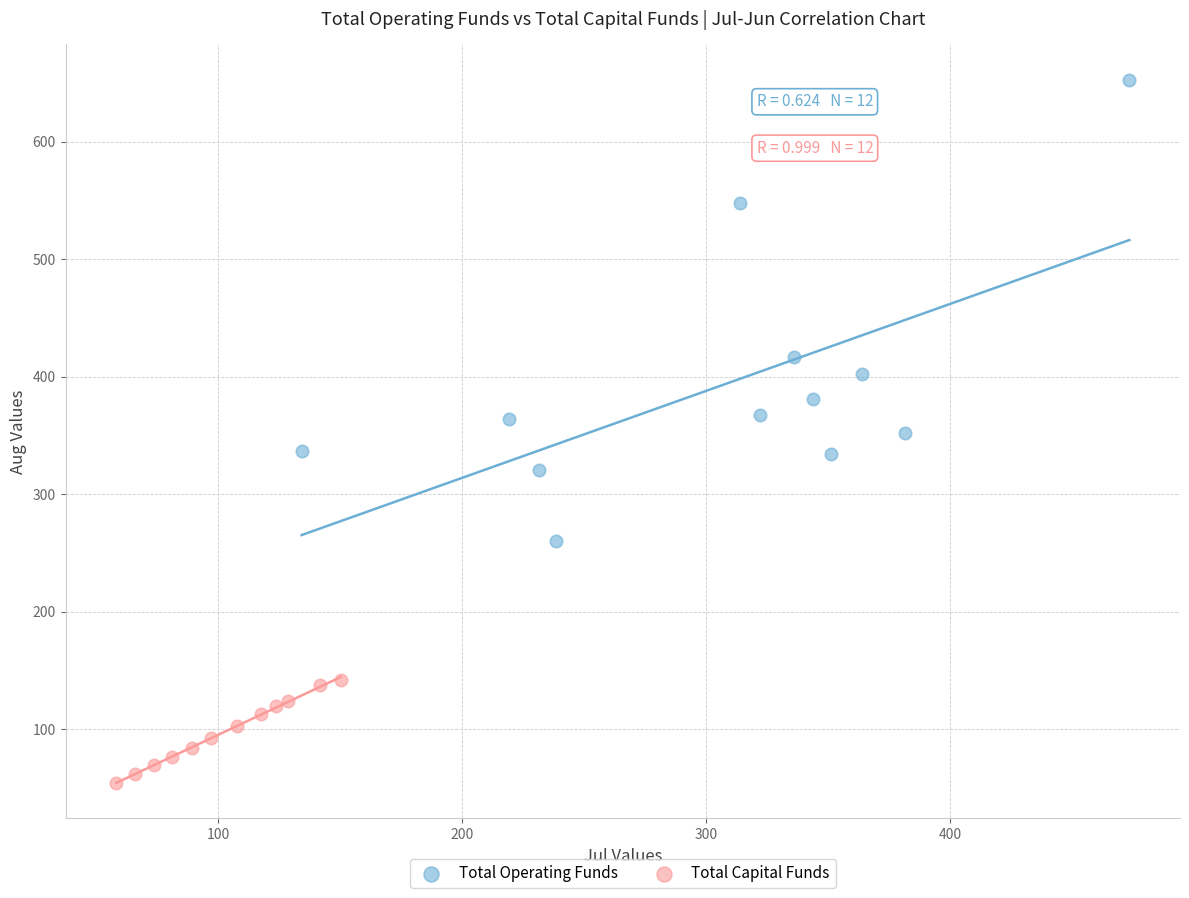

Which series reaches the maximum Y coordinate?

Total Operating Funds